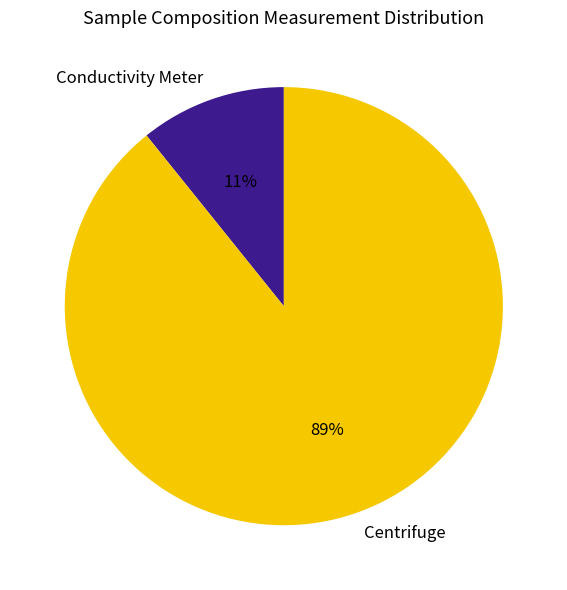

How many segments does this pie chart have?

2